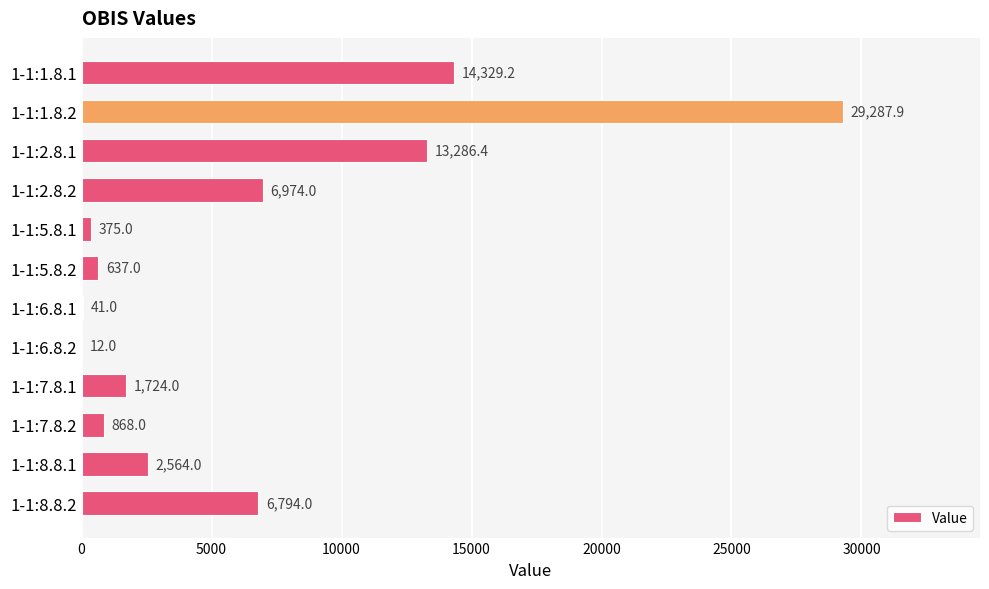

Between 1-1:6.8.2 and 1-1:6.8.1, which is larger?

1-1:6.8.1